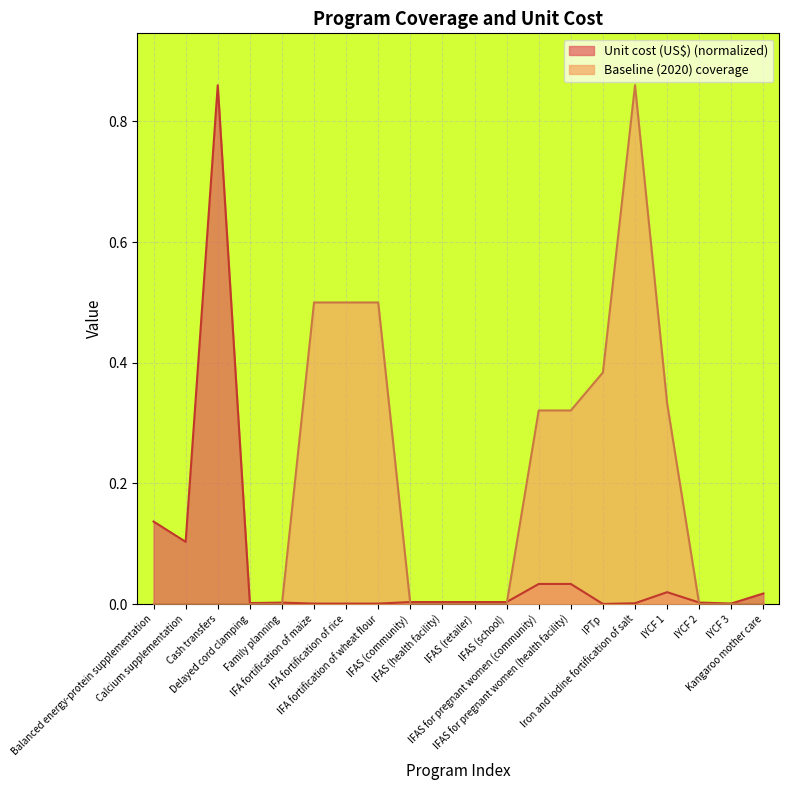

Where do Unit cost (US$) and Baseline (2020) coverage first cross each other?

Family planning and IFA fortification of maize